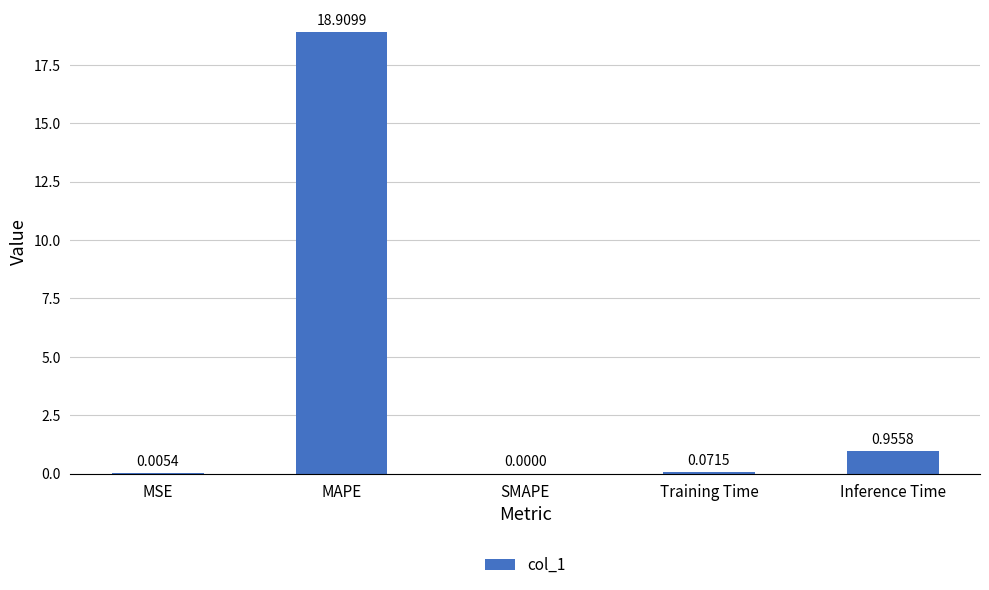

Which has a higher value, Training Time or Inference Time?

Inference Time